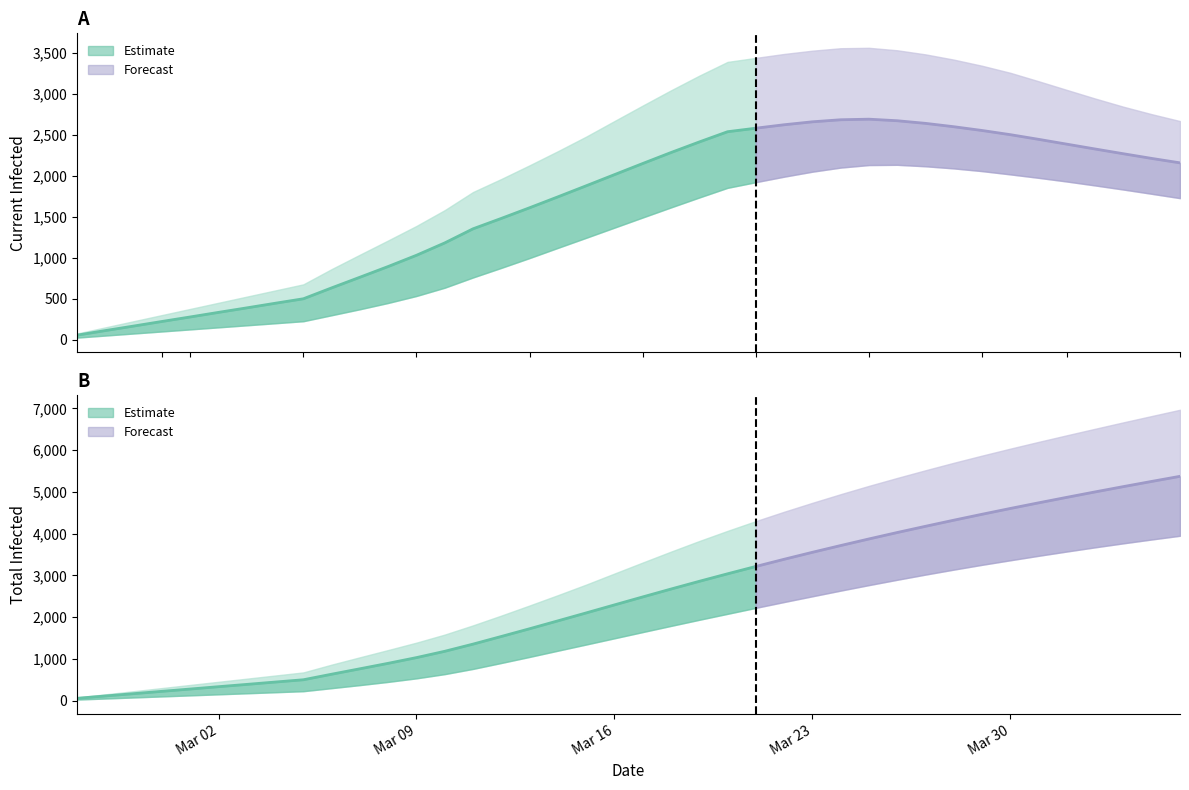

Which series changed the most between 23 and 31?

predicted_total_infected_upper